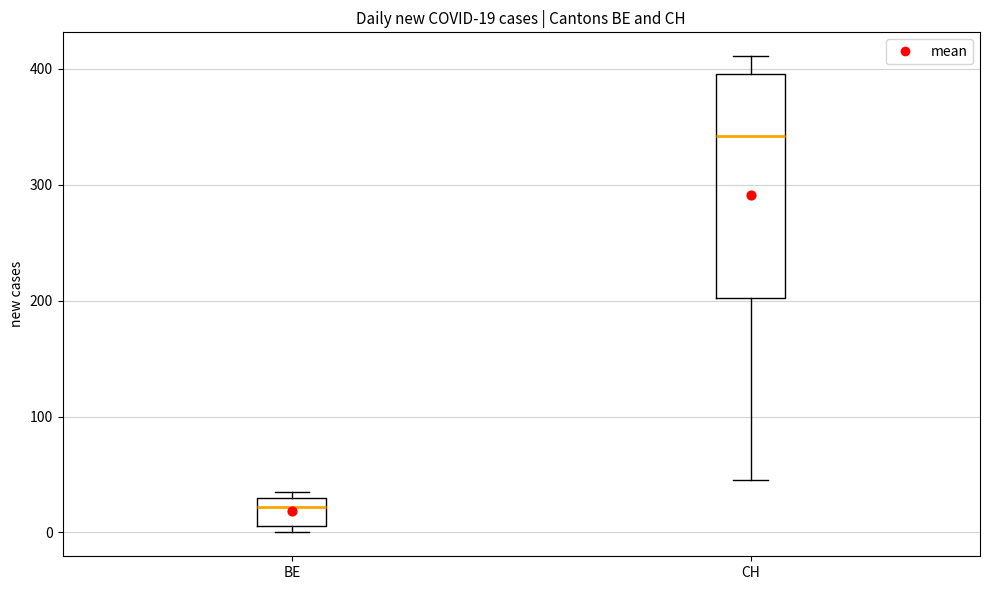

Which box is the tallest, from its lower edge to its upper edge?

CH